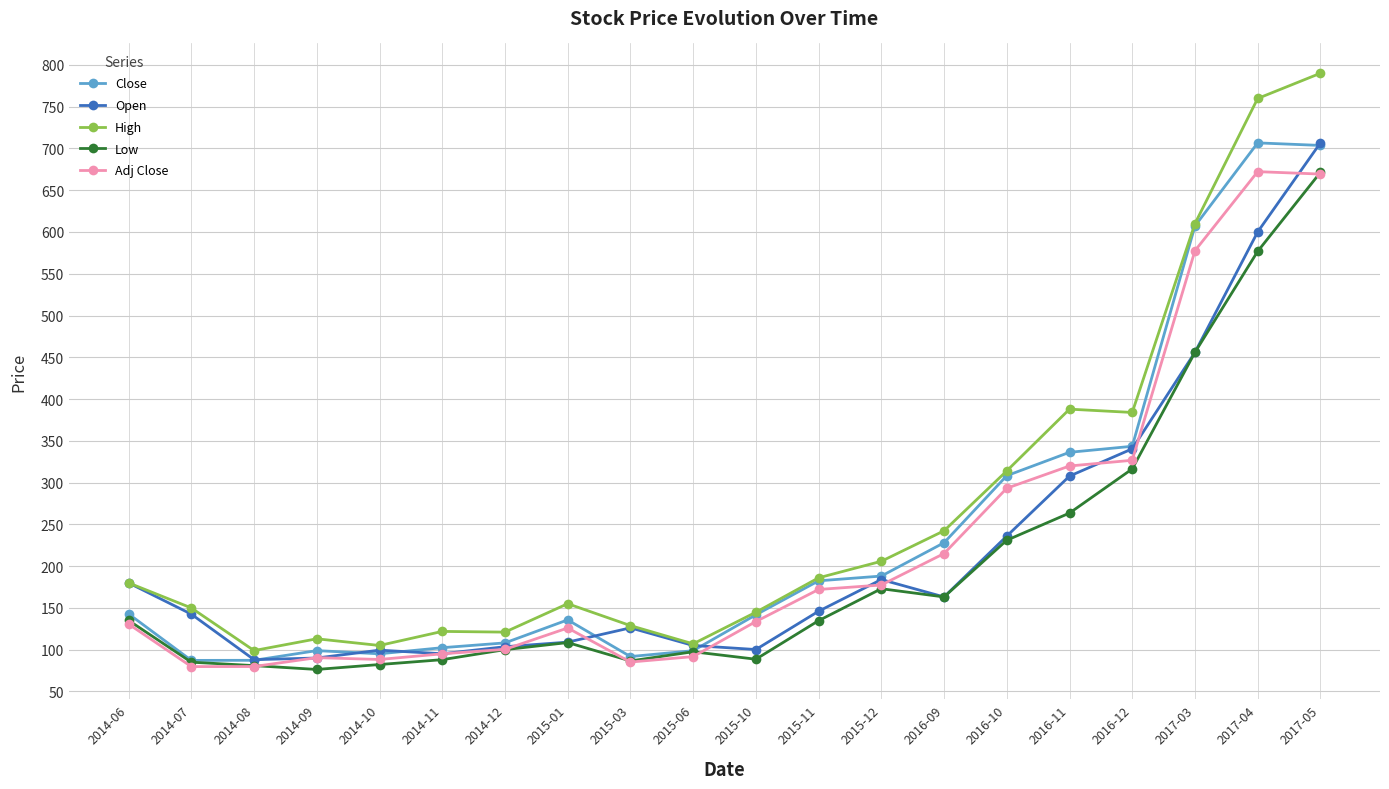

Which label corresponds to the largest value in the chart?

2017-05